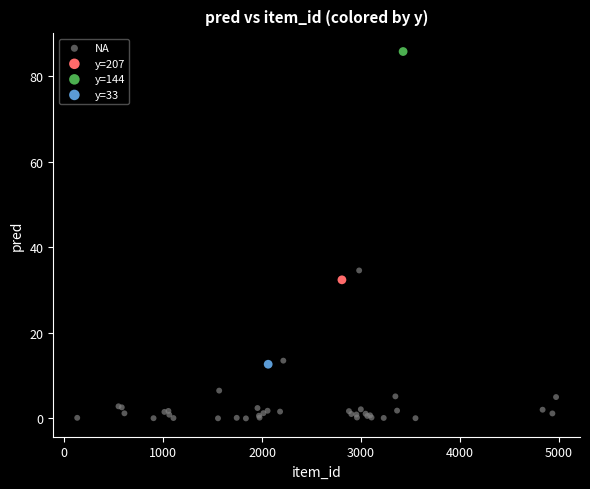

What are all the series names shown in the legend?

NA, y=207, y=144, y=33